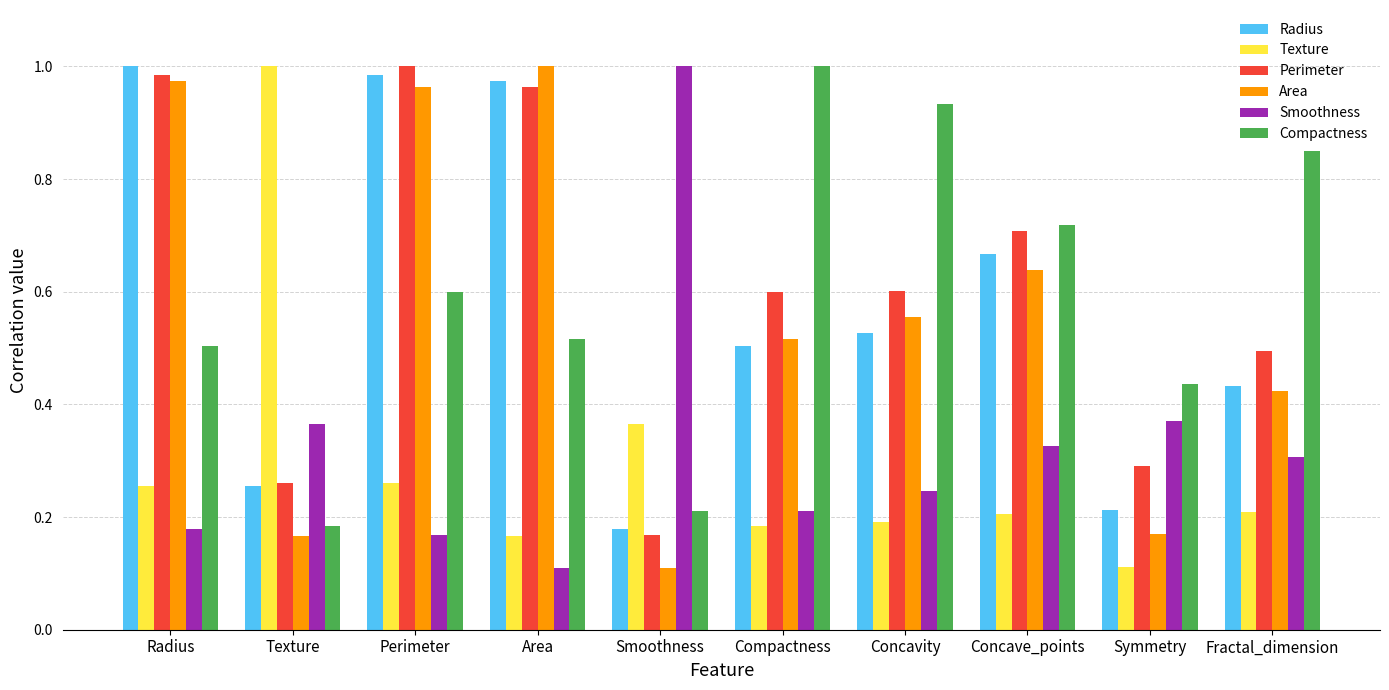

Are the bars grouped side by side (vs. stacked)?

Yes